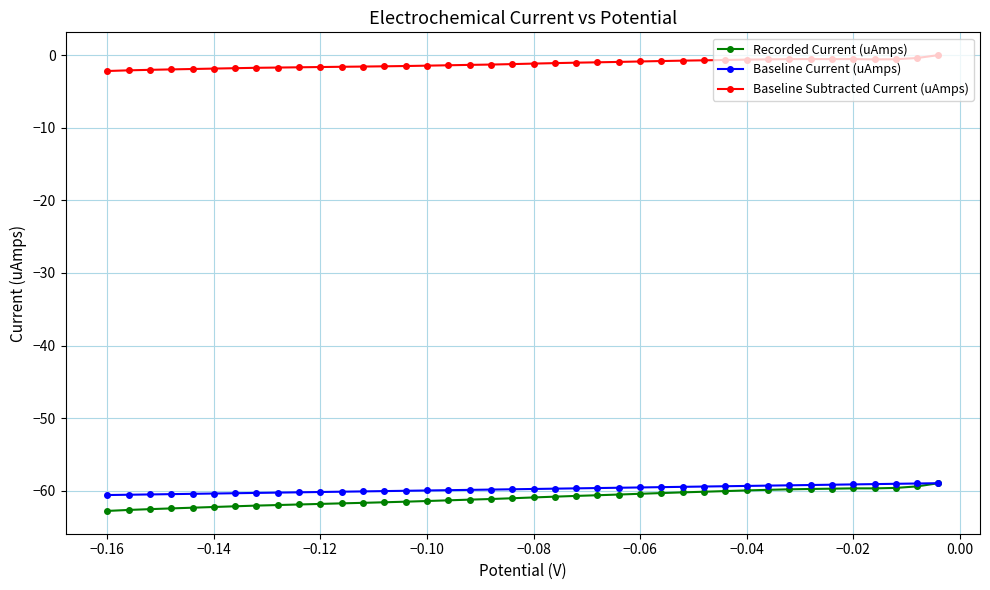

What is the smallest value displayed?

-62.8